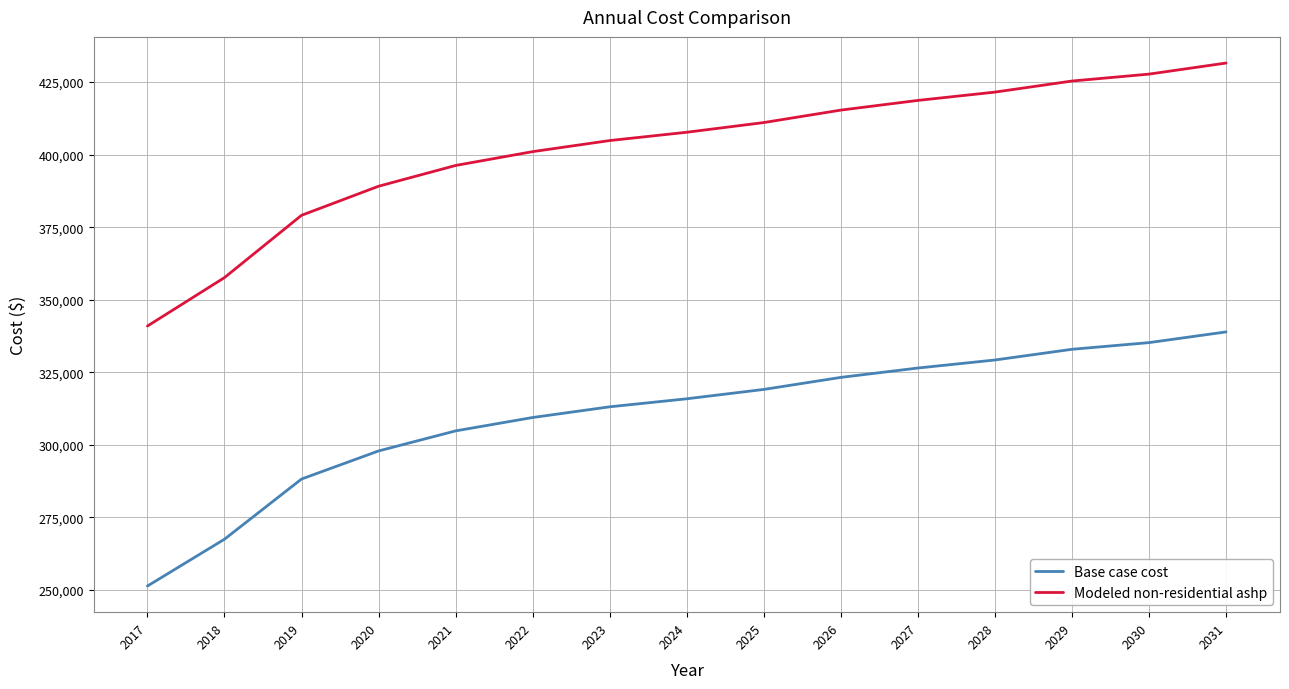

At which category is the sum across all series the highest?

2031